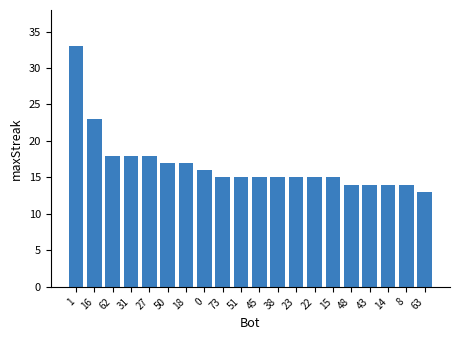

Reading left to right, list all the values displayed in this chart.

1=33	16=23	62=18	31=18	27=18	50=17	18=17	0=16	73=15	51=15	45=15	38=15	23=15	22=15	15=15	48=14	43=14	14=14	8=14	63=13